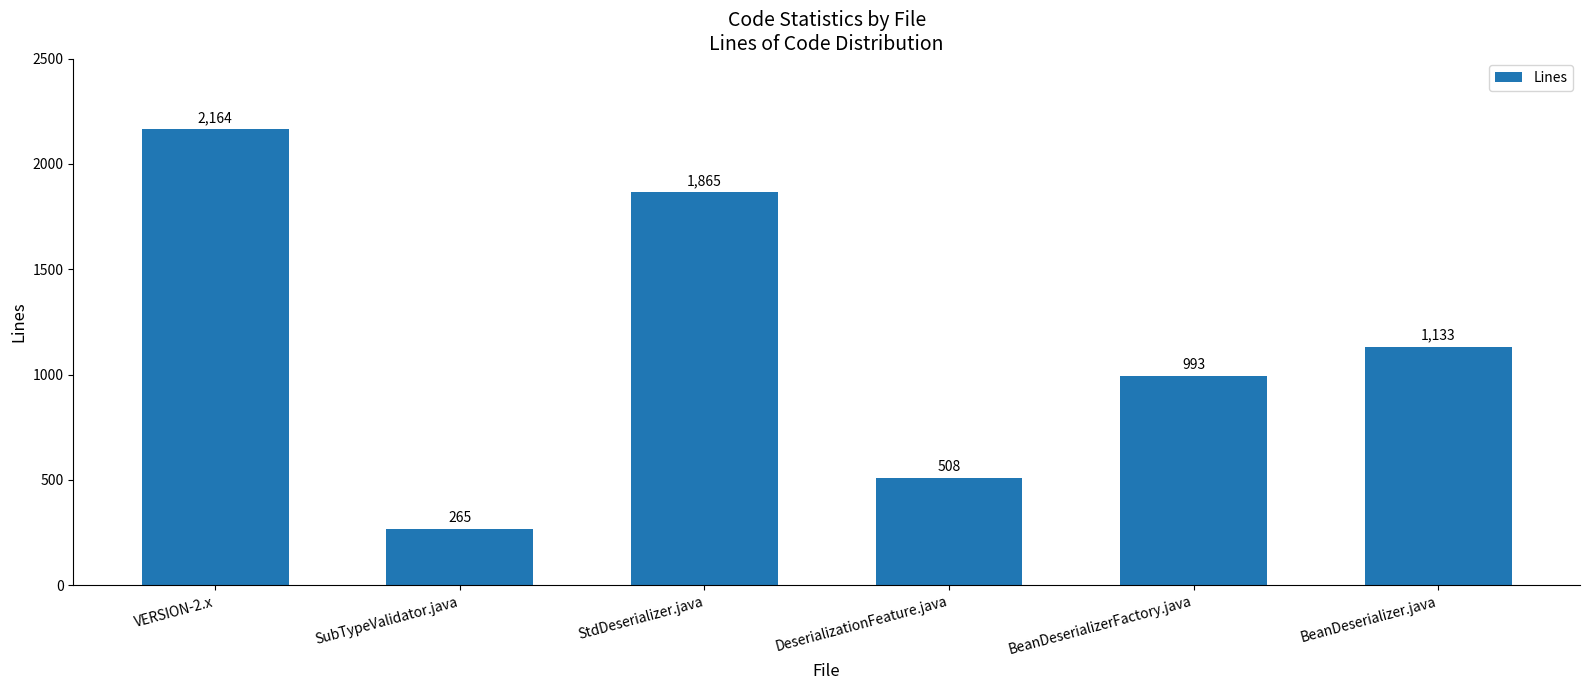

List the labels in order of value, largest first.

VERSION-2.x, StdDeserializer.java, BeanDeserializer.java, BeanDeserializerFactory.java, DeserializationFeature.java, SubTypeValidator.java